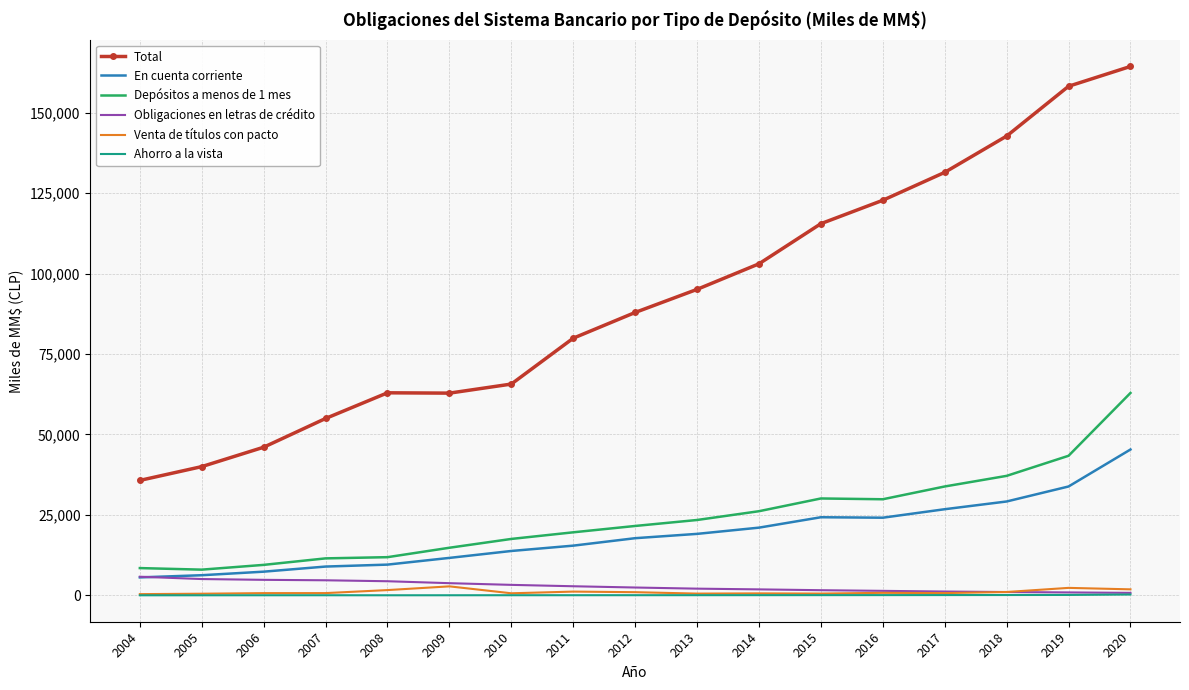

Which series has the widest spread of values?

Total